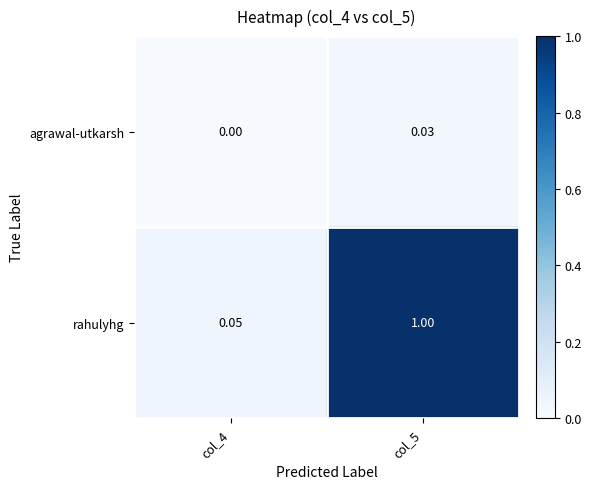

Rank the series by their maximum value, from highest to lowest.

rahulyhg, agrawal-utkarsh